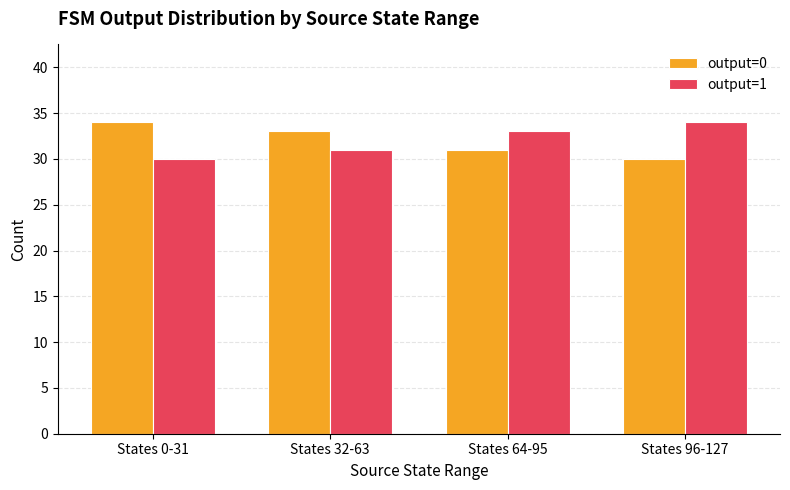

Reading left to right, transcribe all the data shown in this chart.

output=0: 34	33	31	30
output=1: 30	31	33	34